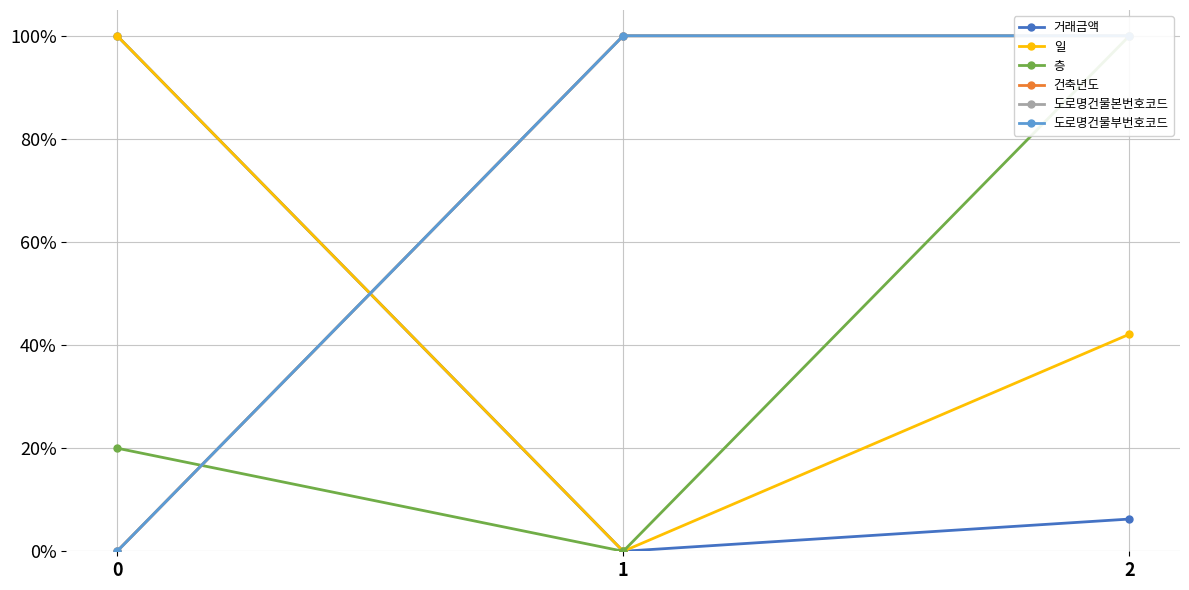

Which category has the lowest value in the 거래금액 series?

1